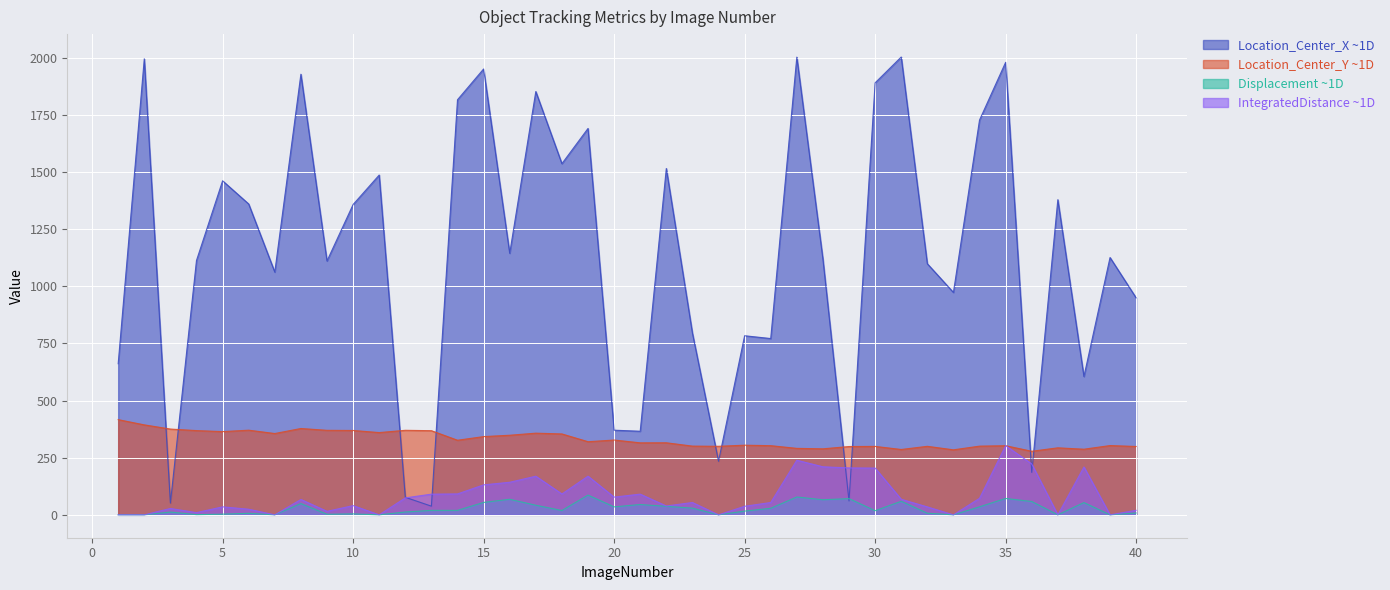

At which label does Location_Center_Y reach its peak?

1